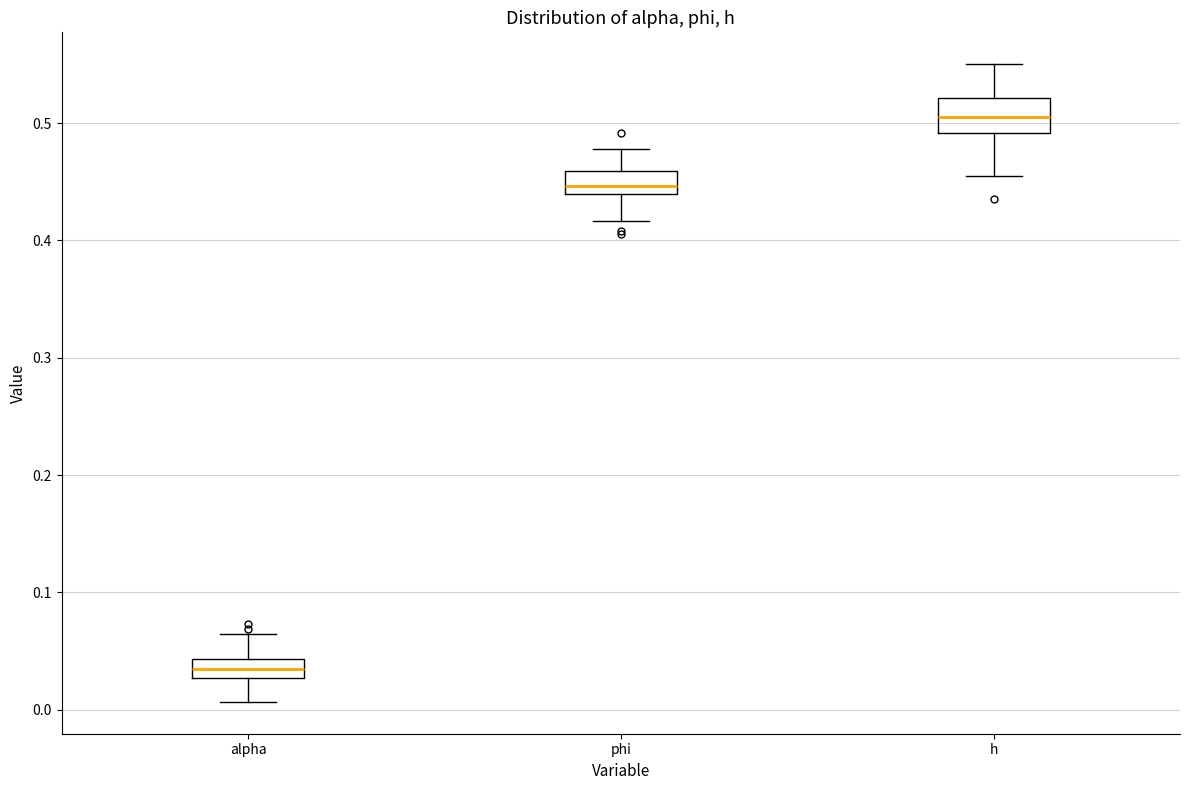

Which box has the lowest median line?

alpha